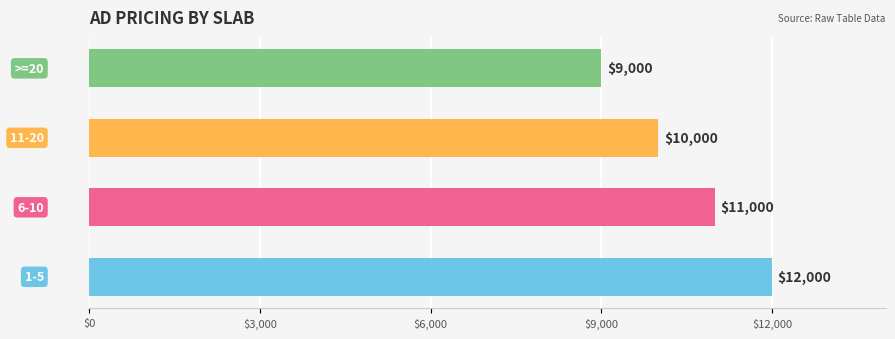

Count the values in the range 10000 to 12000.

3